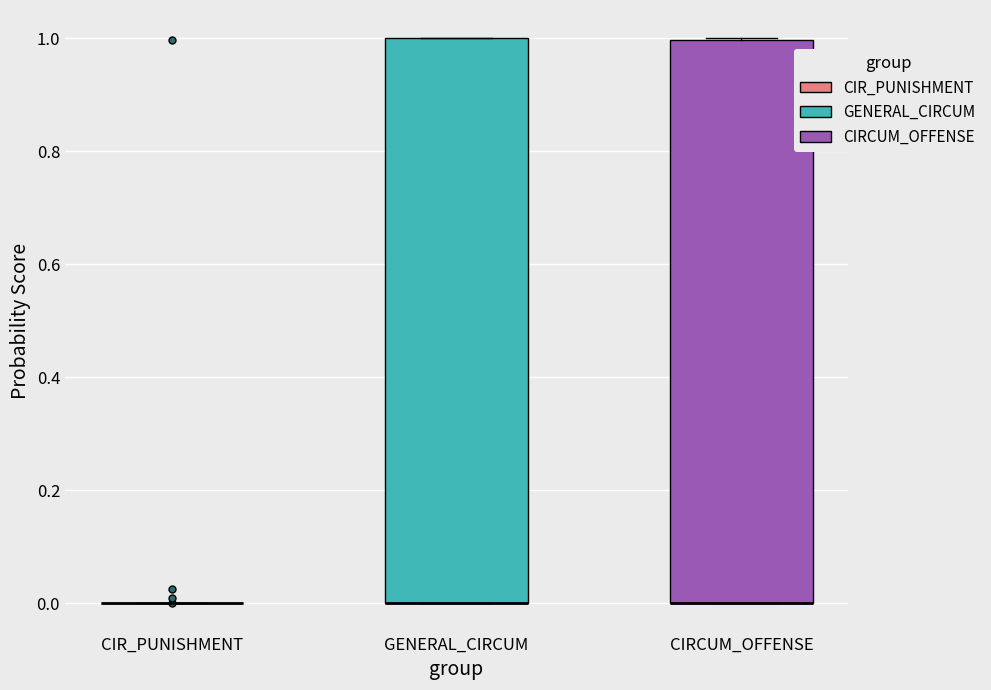

Reading left to right, transcribe this box plot: for each box, give where its median line is, the range the box spans, and where its two whiskers end, as read against the y-axis. The values are not printed on the chart, so give them approximately, as read against the axis.

CIR_PUNISHMENT: box collapsed to a line at 0, whiskers 0 to 0
GENERAL_CIRCUM: median 0 (drawn on the box's lower edge), box 0 to 1, whiskers 0 to 1
CIRCUM_OFFENSE: median 0 (drawn on the box's lower edge), box 0 to 1, whiskers 0 to 1